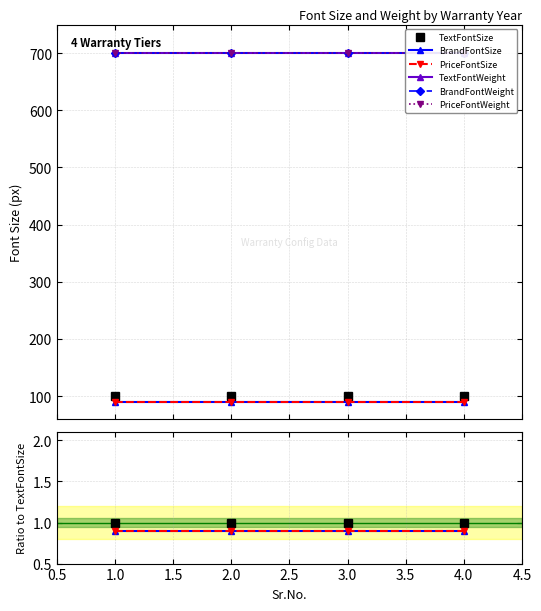

How many data points does each series have?

4